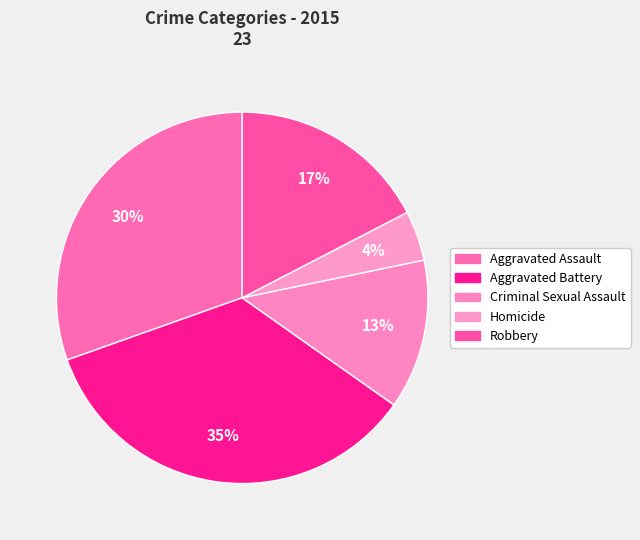

Which category has the biggest portion of the pie?

Aggravated Battery